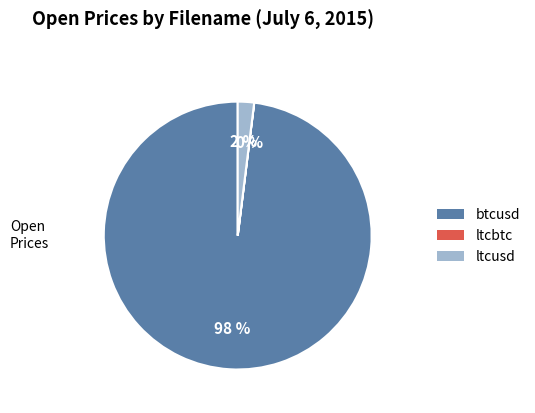

Does btcusd account for over 50% of the chart?

Yes